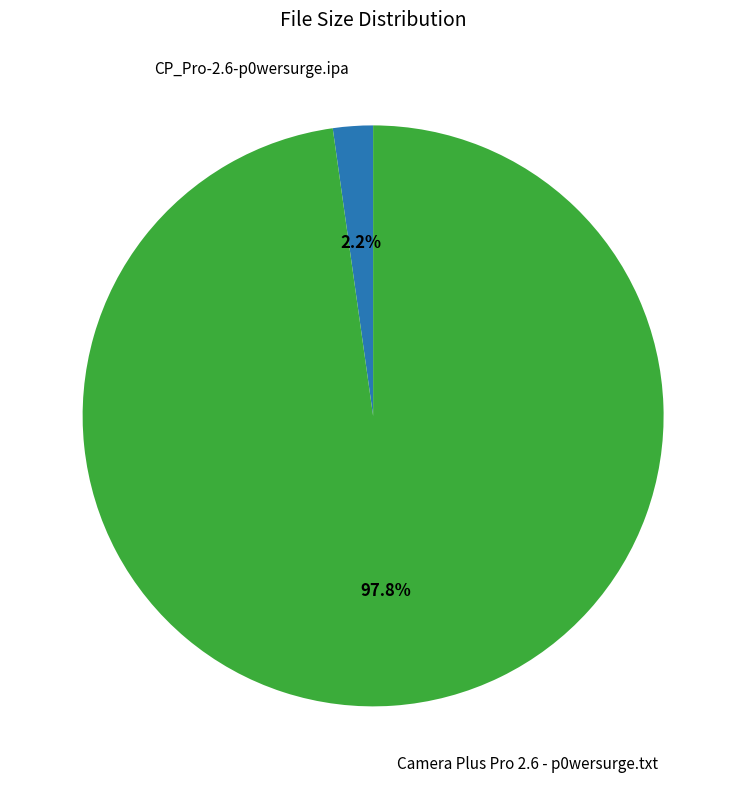

Is there any slice that represents more than half of the pie?

Yes